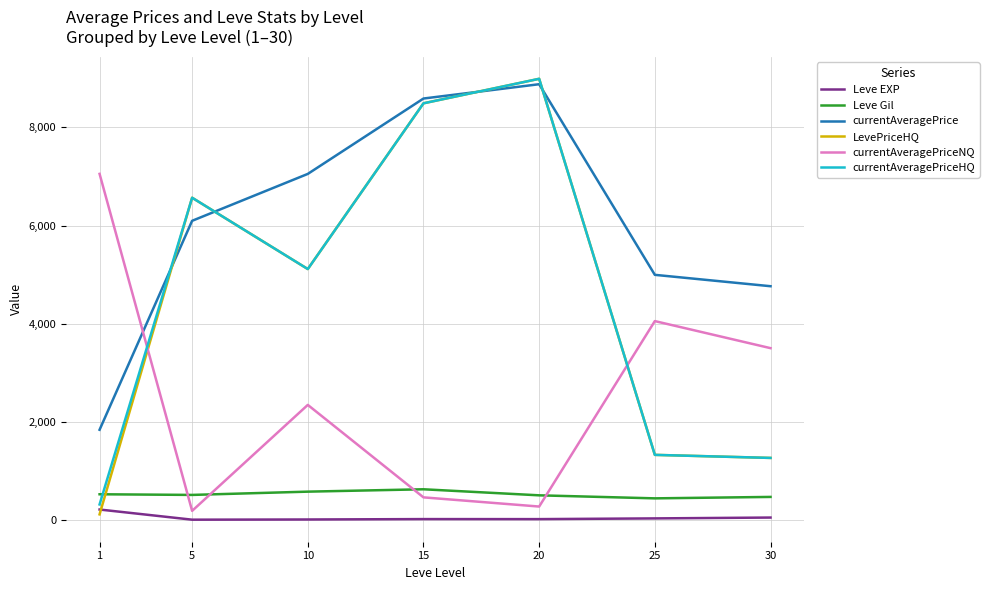

After their last crossing, which series has the higher values: currentAveragePrice or currentAveragePriceNQ?

currentAveragePrice